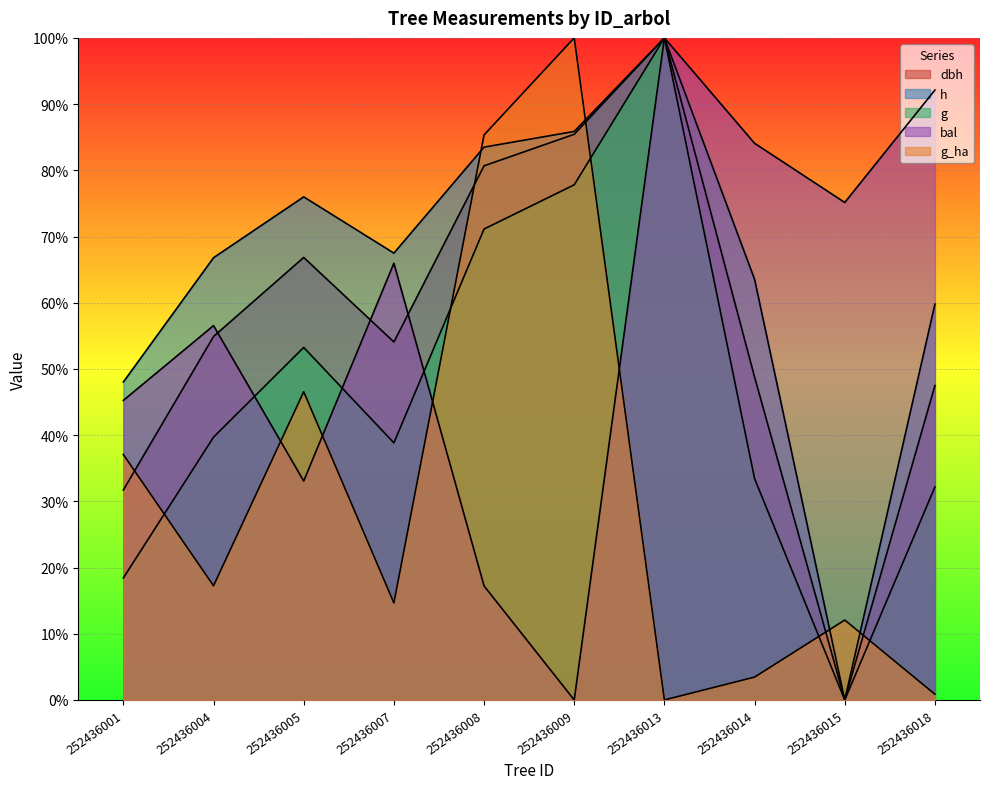

At which category is the sum across all series the highest?

252436013